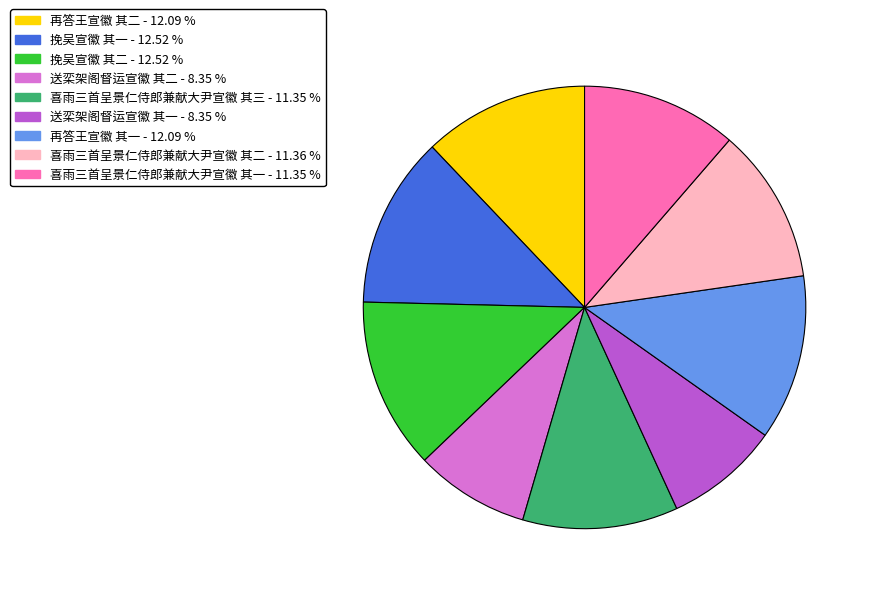

Is 送栾架阁督运宣徽 其二 the majority of the pie?

No